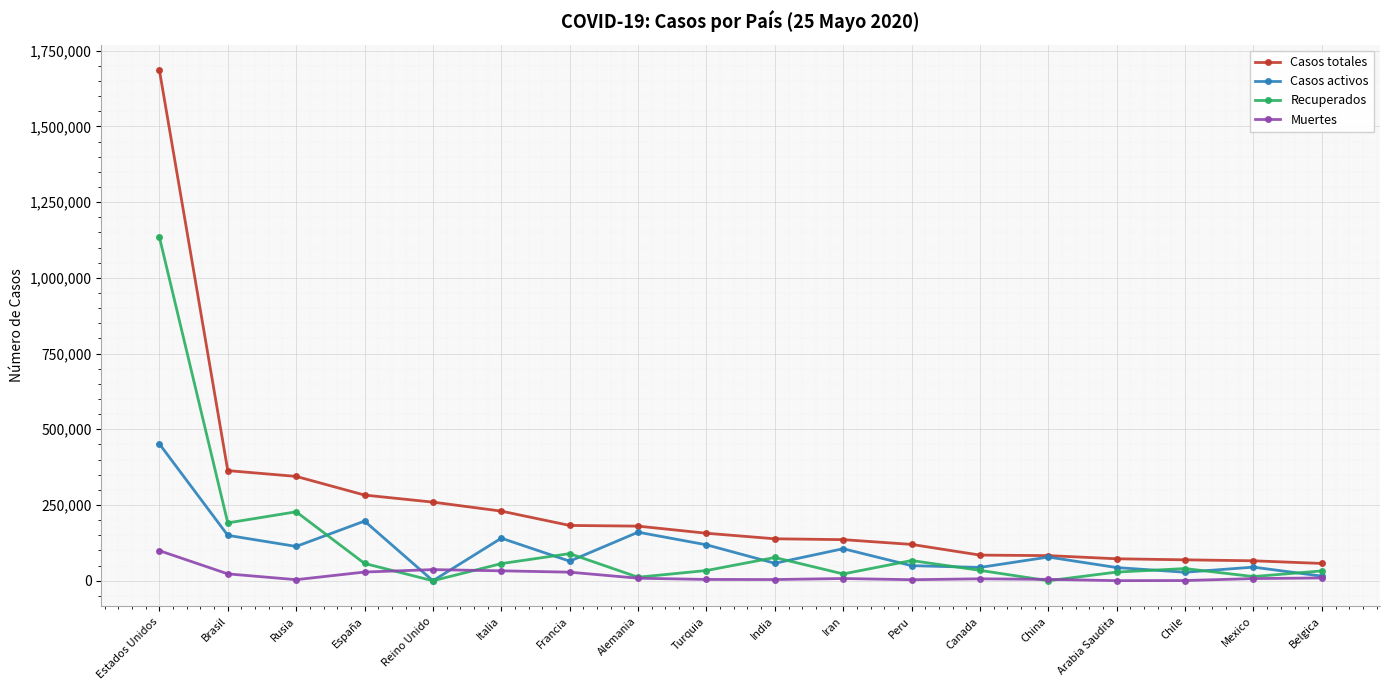

How many lines are shown in the chart?

4